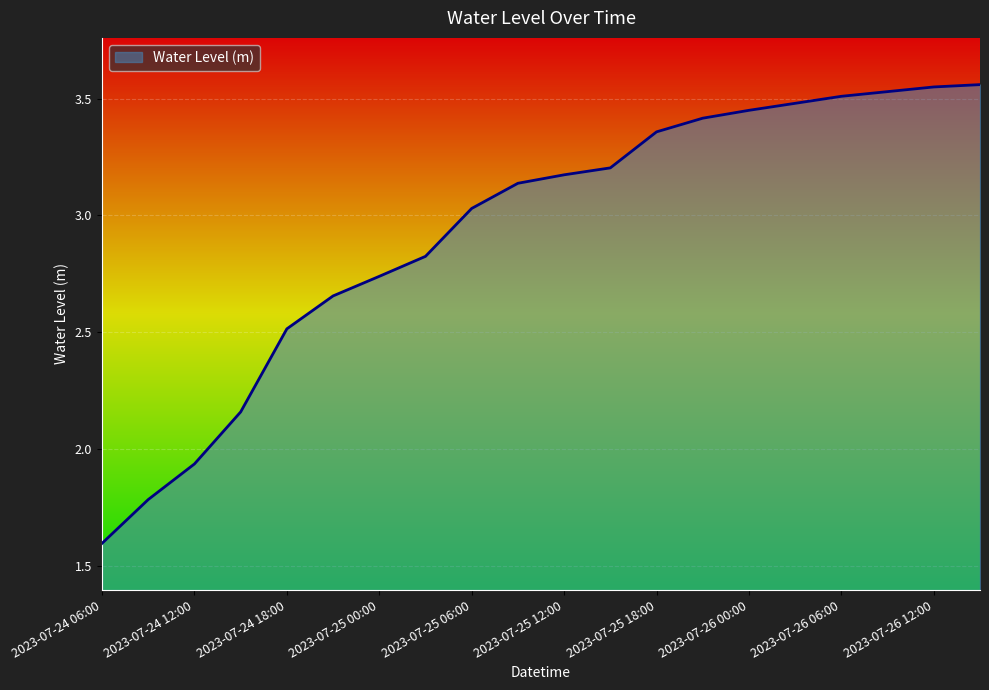

What is the minimum value shown in the chart?

1.6